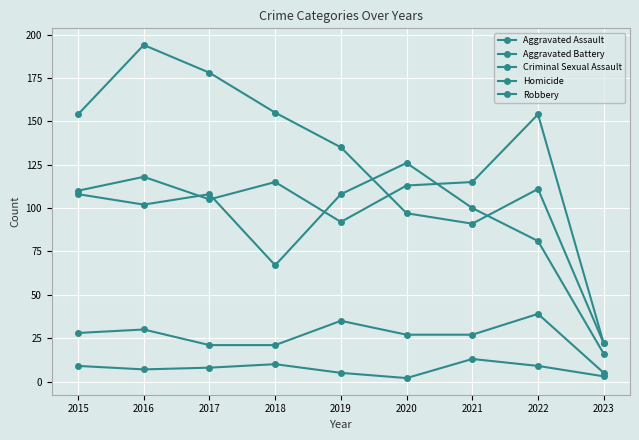

True or false: Aggravated Battery and Criminal Sexual Assault cross at least once.

False